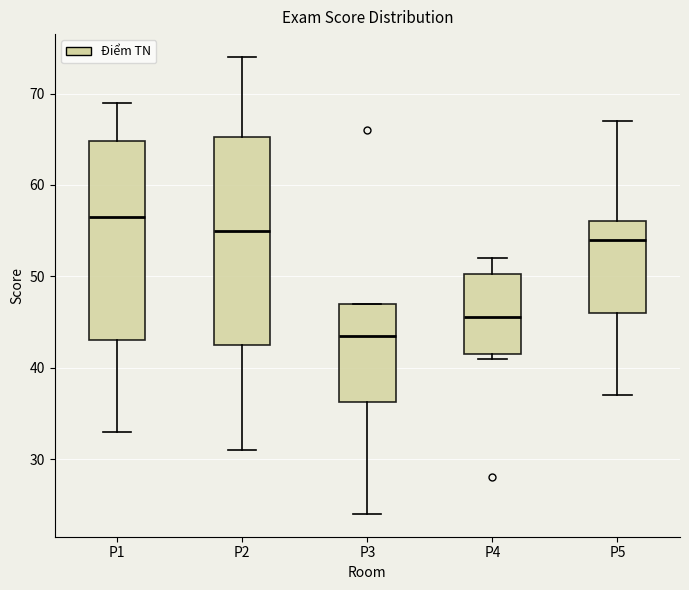

Reading left to right, transcribe this box plot: for each box, give where its median line is, the range the box spans, and where its two whiskers end, as read against the y-axis. The values are not printed on the chart, so give them approximately, as read against the axis.

P1: median 57, box 43 to 65, whiskers 33 to 69
P2: median 55, box 43 to 65, whiskers 31 to 74
P3: median 44, box 36 to 47, whiskers 24 to 47
P4: median 46, box 42 to 50, whiskers 41 to 52
P5: median 54, box 46 to 56, whiskers 37 to 67